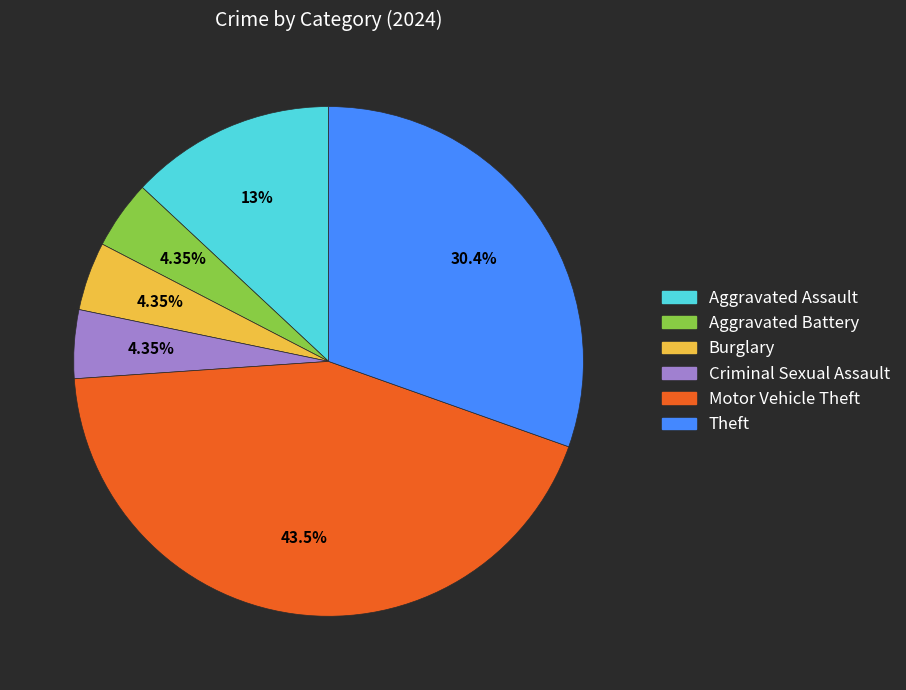

How many segments does this pie chart have?

6